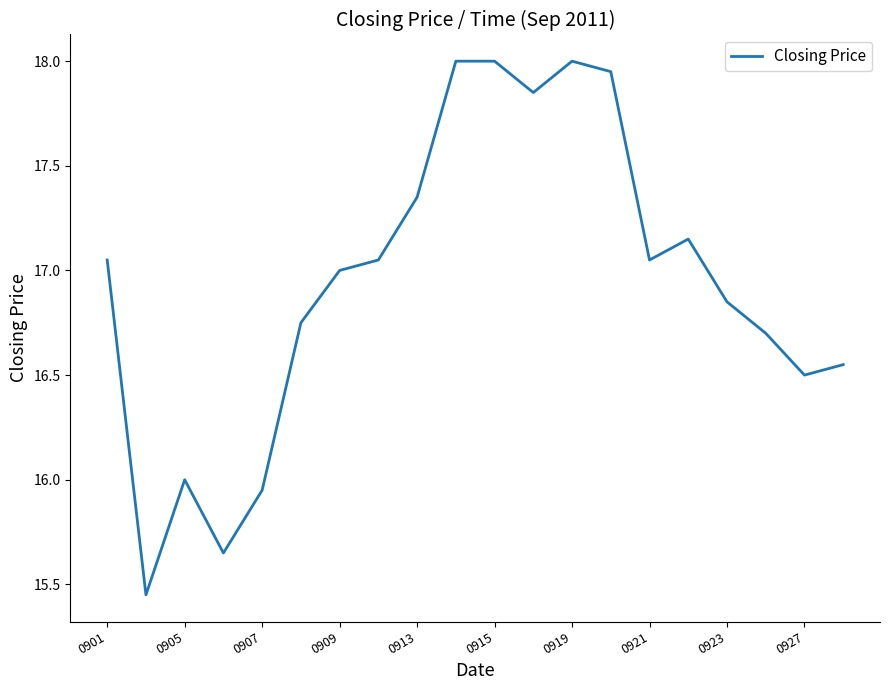

What is the maximum value shown in the chart?

18.0